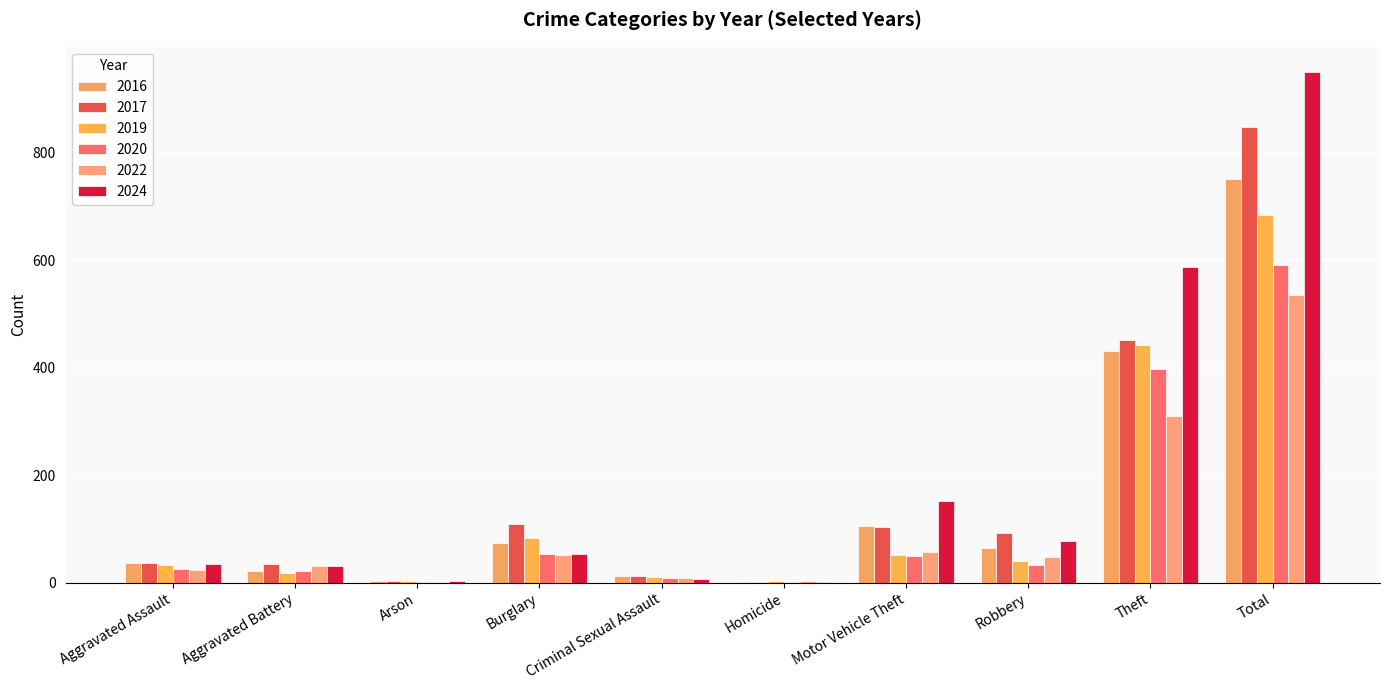

What is the label of the 8th bar from the right?

Arson